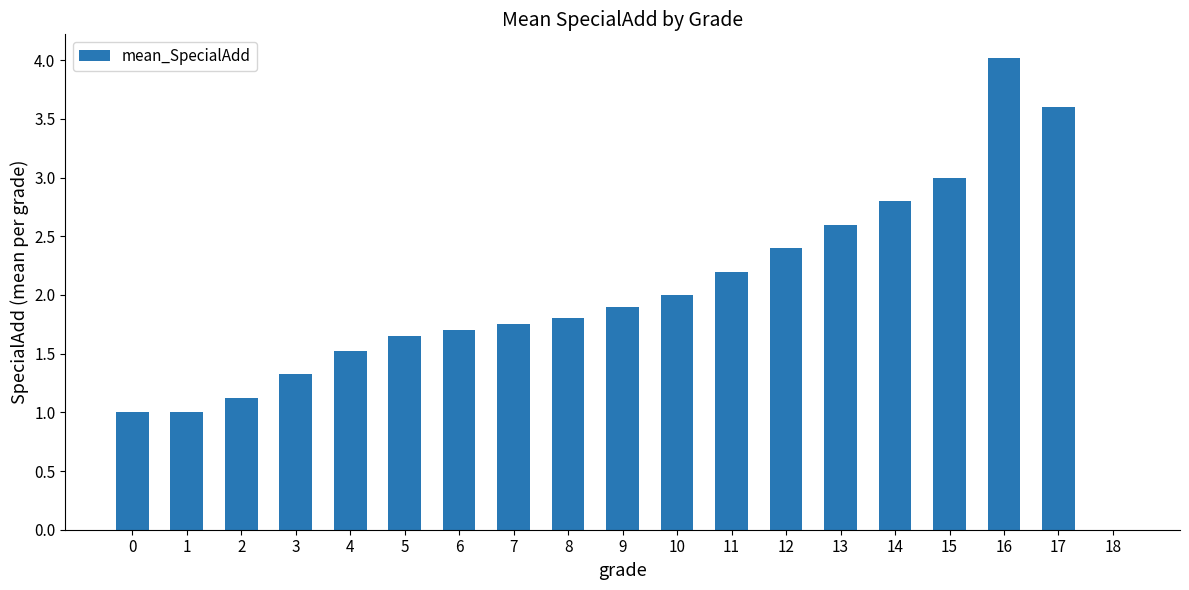

True or false: the data shows 1.0 at 1.

True